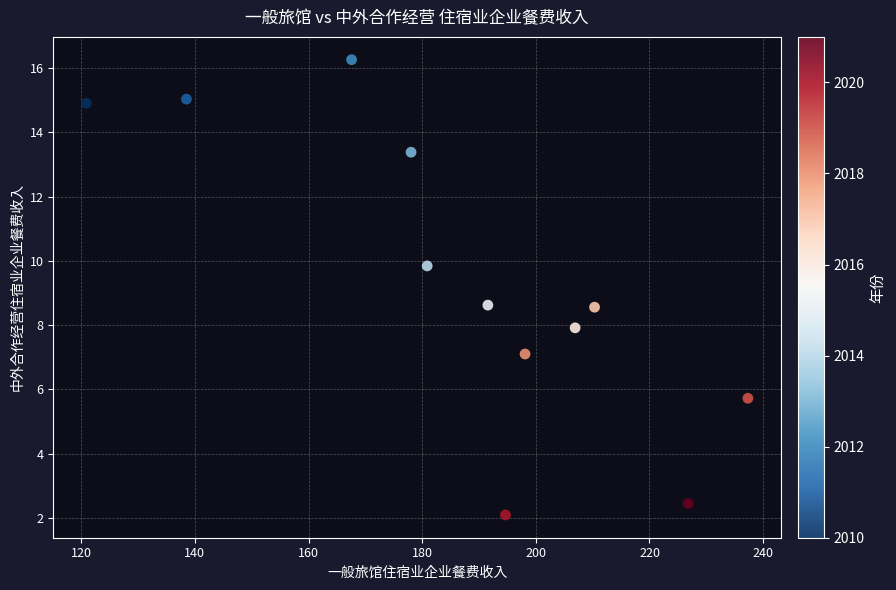

What is the average Y value?

9.3